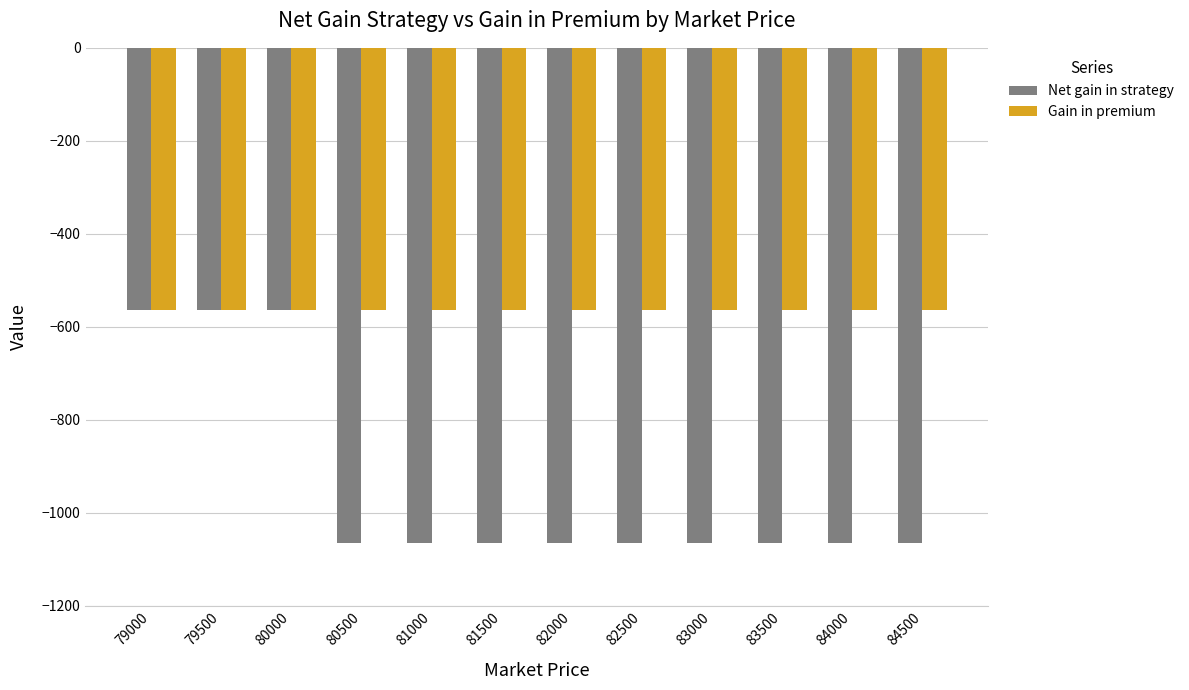

What is the sum of all Gain in premium values?

-6768